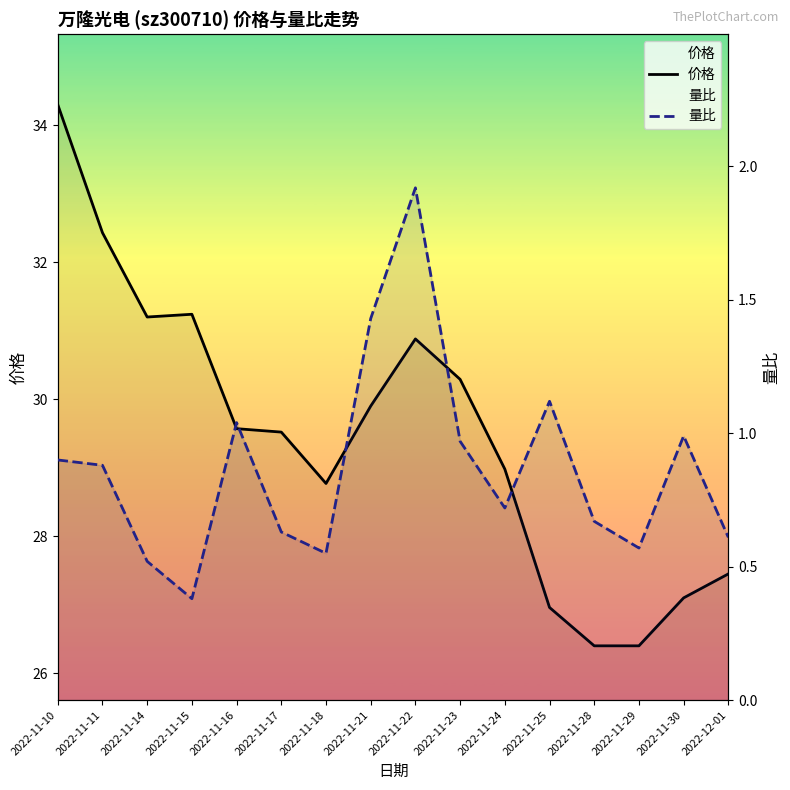

At which category is the sum across all series the highest?

2022-11-10